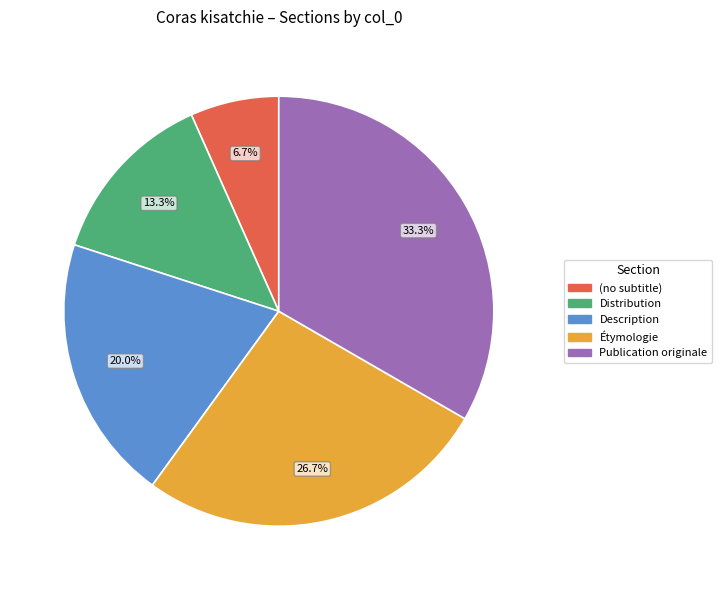

Count the number of slices in the pie.

5